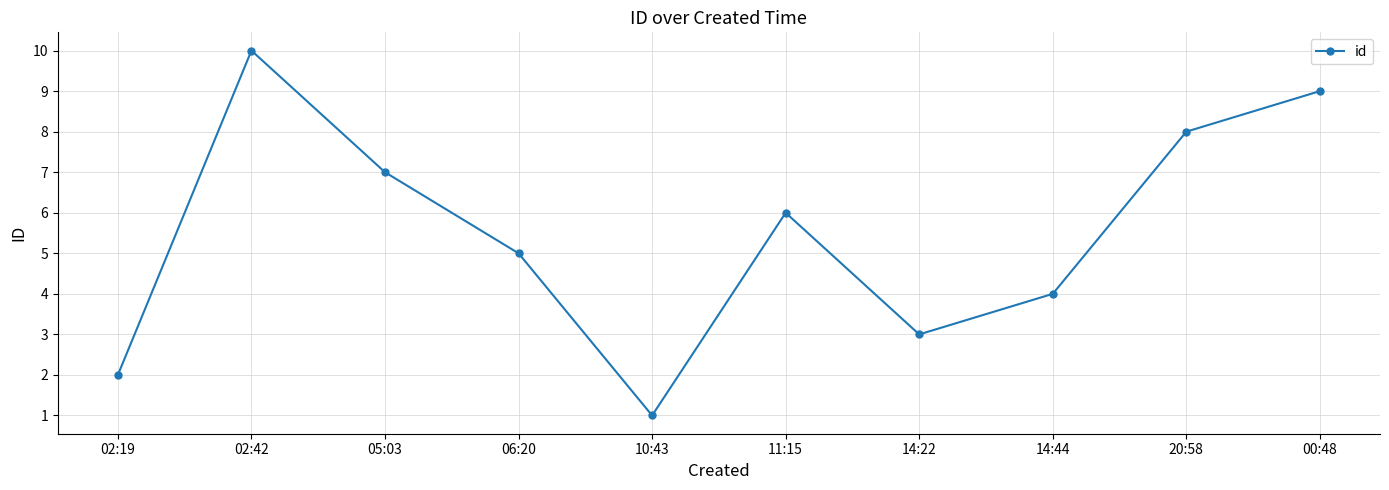

The value at 05:03 is 11. True or false?

False